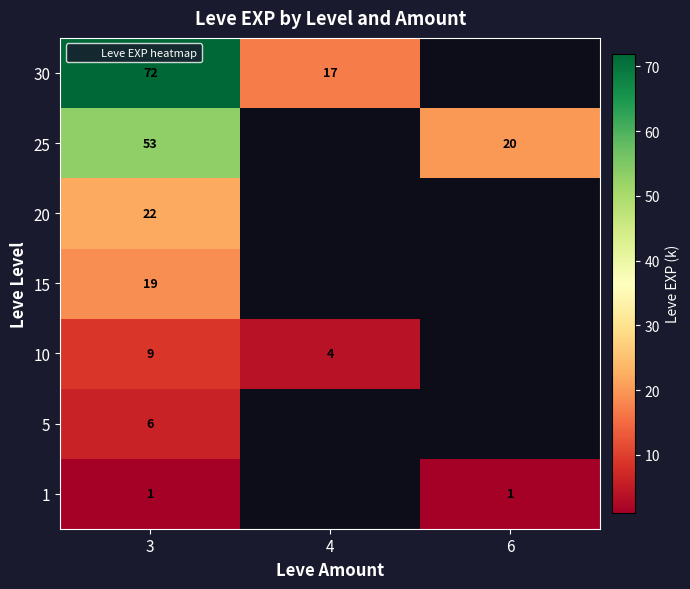

At which label is 25 closest to 36?

6